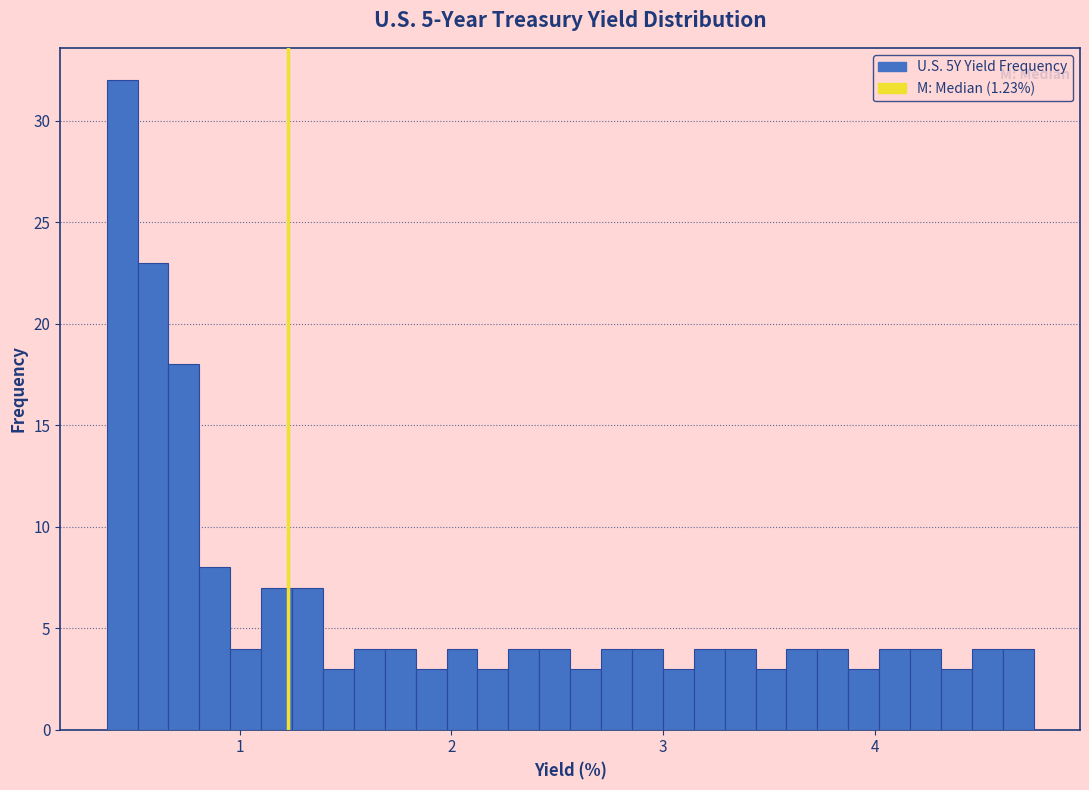

Read against the x-axis, roughly where is the centre of the tallest bar?

0.4